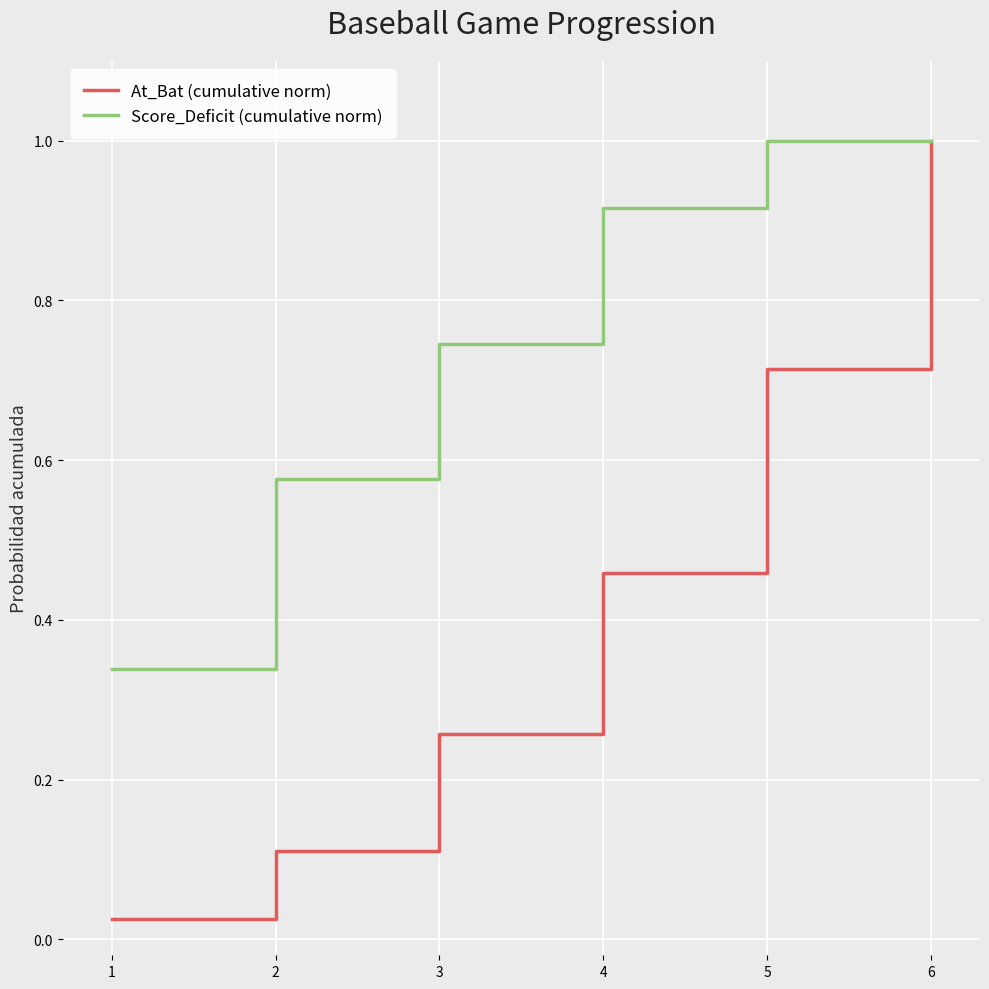

Does the chart display data point markers on the line(s)?

No